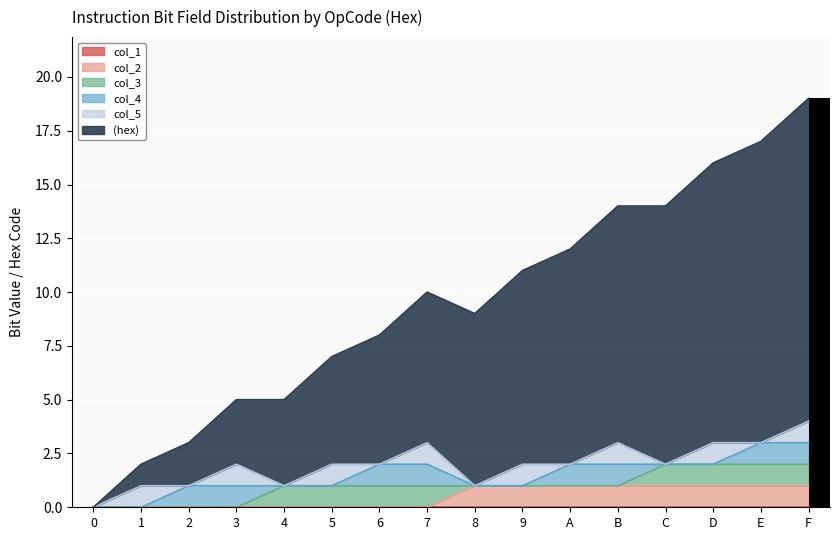

Reading left to right, extract all data points from this chart.

col_1: 0	0	0	0	0	0	0	0	0	0	0	0	0	0	0	0
col_2: 0	0	0	0	0	0	0	0	1	1	1	1	1	1	1	1
col_3: 0	0	0	0	1	1	1	1	0	0	0	0	1	1	1	1
col_4: 0	0	1	1	0	0	1	1	0	0	1	1	0	0	1	1
col_5: 0	1	0	1	0	1	0	1	0	1	0	1	0	1	0	1
(hex): 0	1	2	3	4	5	6	7	8	9	10	11	12	13	14	15